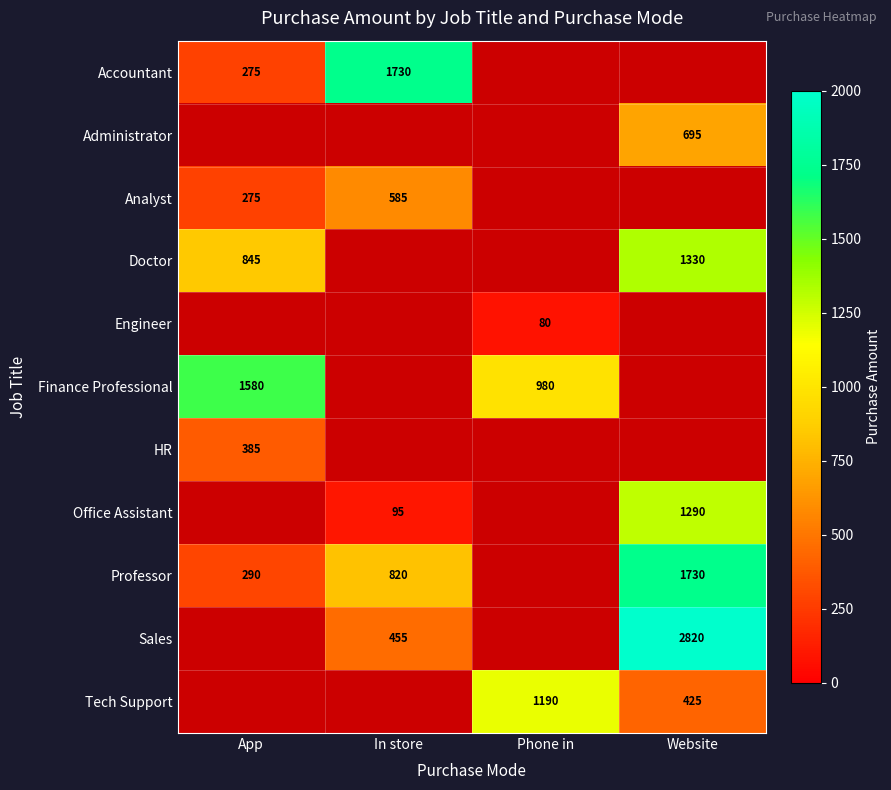

The Analyst series shows 946 at In store. True or false?

False